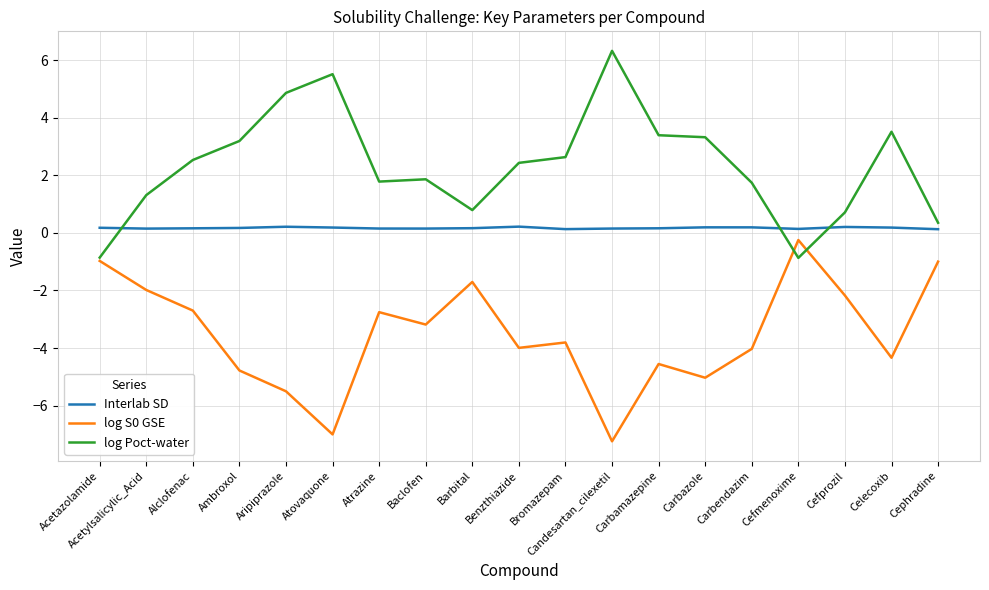

At which label does log S0 GSE first exceed -3?

Acetazolamide